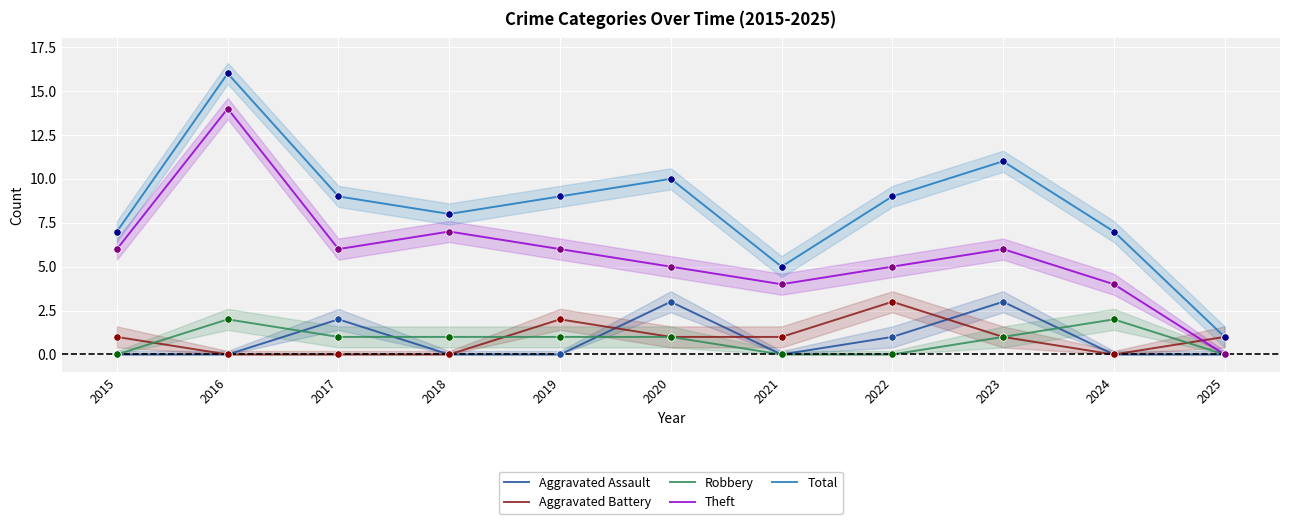

What are all the series names shown in the legend?

Aggravated Assault, Aggravated Battery, Robbery, Theft, Total